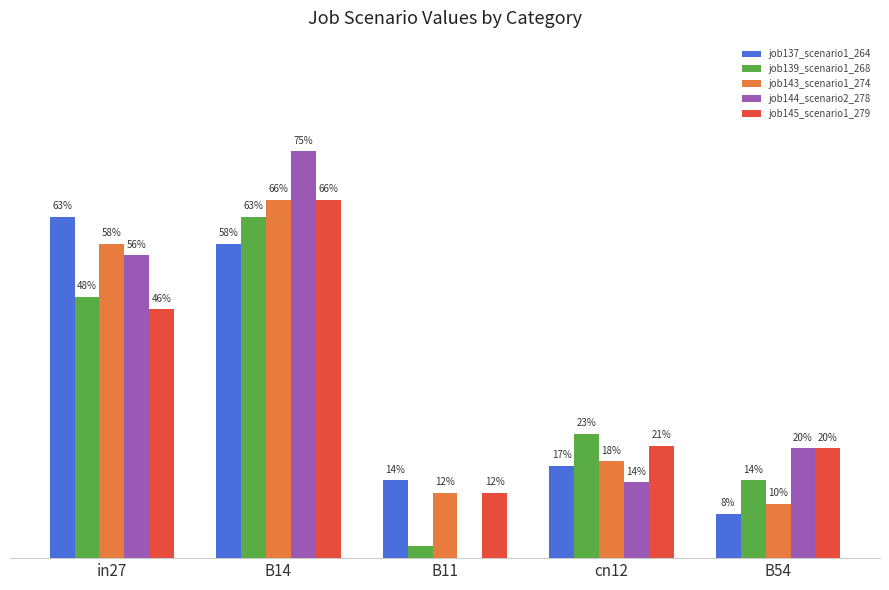

What are all the series names shown in the legend?

job137_scenario1_264, job139_scenario1_268, job143_scenario1_274, job144_scenario2_278, job145_scenario1_279